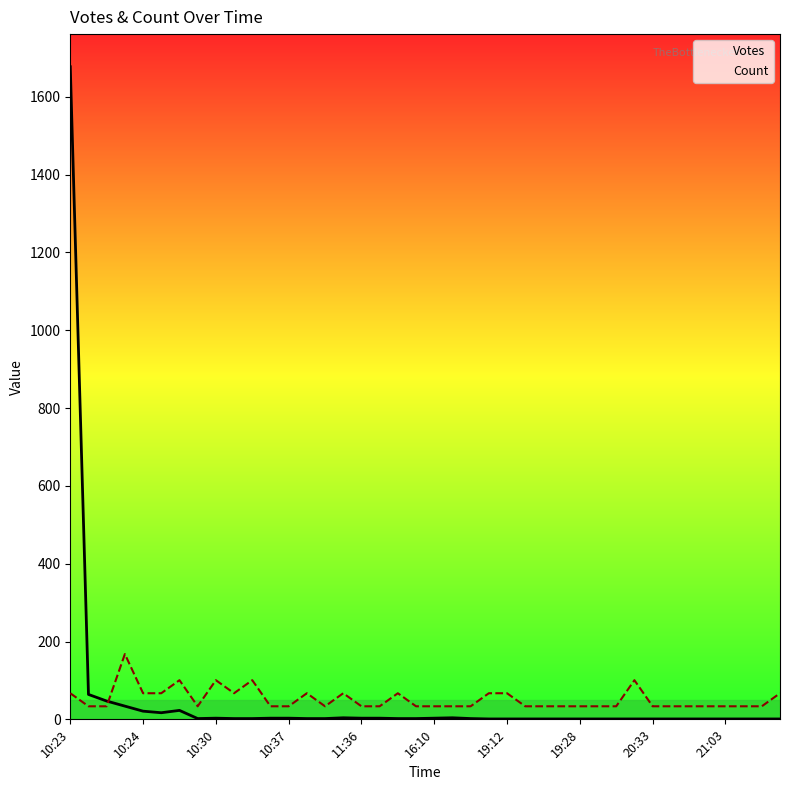

After their last crossing, which series has the higher values: Votes or Count?

Count